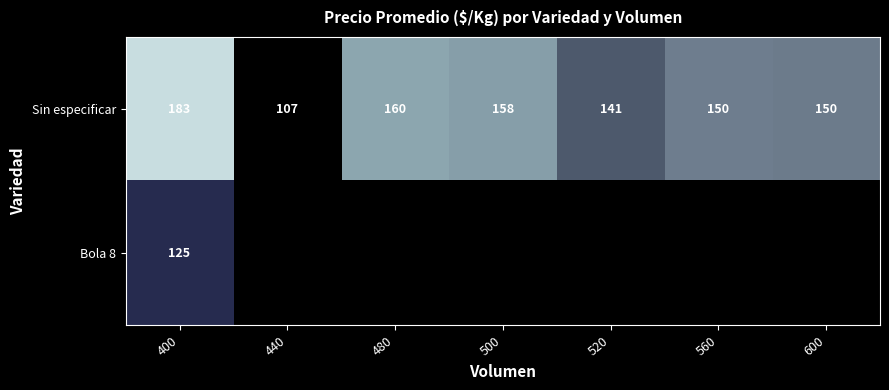

What is the total value across all series at 400?

308.0